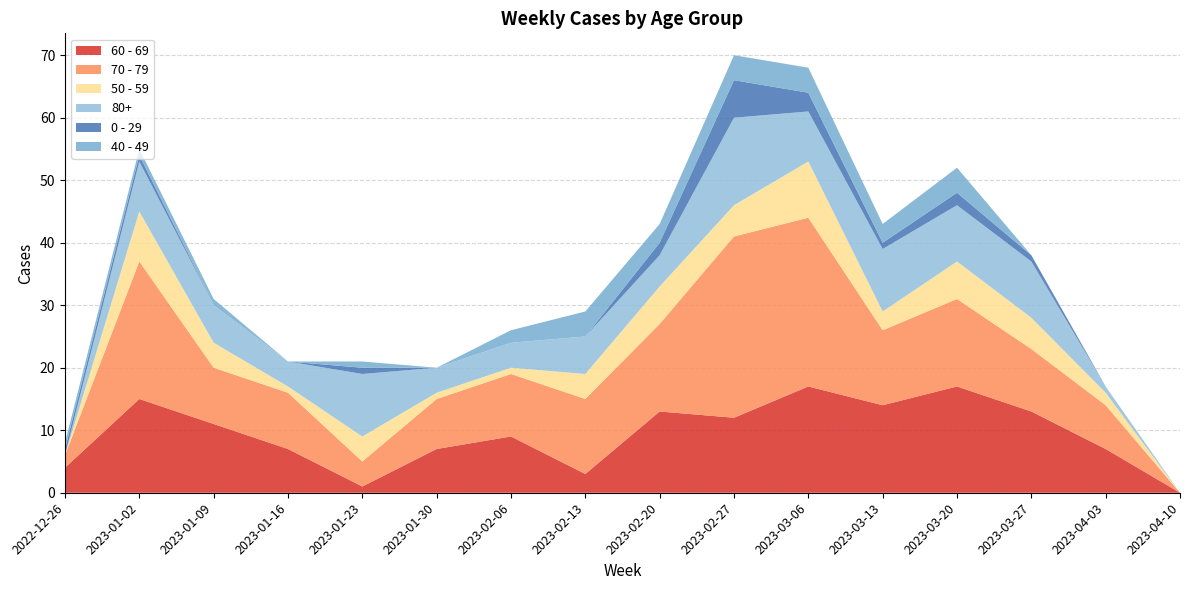

Reading left to right, list all the values displayed in this chart.

60 - 69: 2022-12-26=4	2023-01-02=15	2023-01-09=11	2023-01-16=7	2023-01-23=1	2023-01-30=7	2023-02-06=9	2023-02-13=3	2023-02-20=13	2023-02-27=12	2023-03-06=17	2023-03-13=14	2023-03-20=17	2023-03-27=13	2023-04-03=7	2023-04-10=0
70 - 79: 2022-12-26=2	2023-01-02=22	2023-01-09=9	2023-01-16=9	2023-01-23=4	2023-01-30=8	2023-02-06=10	2023-02-13=12	2023-02-20=14	2023-02-27=29	2023-03-06=27	2023-03-13=12	2023-03-20=14	2023-03-27=10	2023-04-03=7	2023-04-10=0
50 - 59: 2022-12-26=0	2023-01-02=8	2023-01-09=4	2023-01-16=1	2023-01-23=4	2023-01-30=1	2023-02-06=1	2023-02-13=4	2023-02-20=6	2023-02-27=5	2023-03-06=9	2023-03-13=3	2023-03-20=6	2023-03-27=5	2023-04-03=2	2023-04-10=0
80+: 2022-12-26=0	2023-01-02=8	2023-01-09=6	2023-01-16=4	2023-01-23=10	2023-01-30=4	2023-02-06=4	2023-02-13=6	2023-02-20=5	2023-02-27=14	2023-03-06=8	2023-03-13=10	2023-03-20=9	2023-03-27=9	2023-04-03=1	2023-04-10=0
0 - 29: 2022-12-26=1	2023-01-02=1	2023-01-09=0	2023-01-16=0	2023-01-23=1	2023-01-30=0	2023-02-06=0	2023-02-13=0	2023-02-20=2	2023-02-27=6	2023-03-06=3	2023-03-13=1	2023-03-20=2	2023-03-27=1	2023-04-03=0	2023-04-10=0
40 - 49: 2022-12-26=1	2023-01-02=1	2023-01-09=1	2023-01-16=0	2023-01-23=1	2023-01-30=0	2023-02-06=2	2023-02-13=4	2023-02-20=3	2023-02-27=4	2023-03-06=4	2023-03-13=3	2023-03-20=4	2023-03-27=0	2023-04-03=0	2023-04-10=0